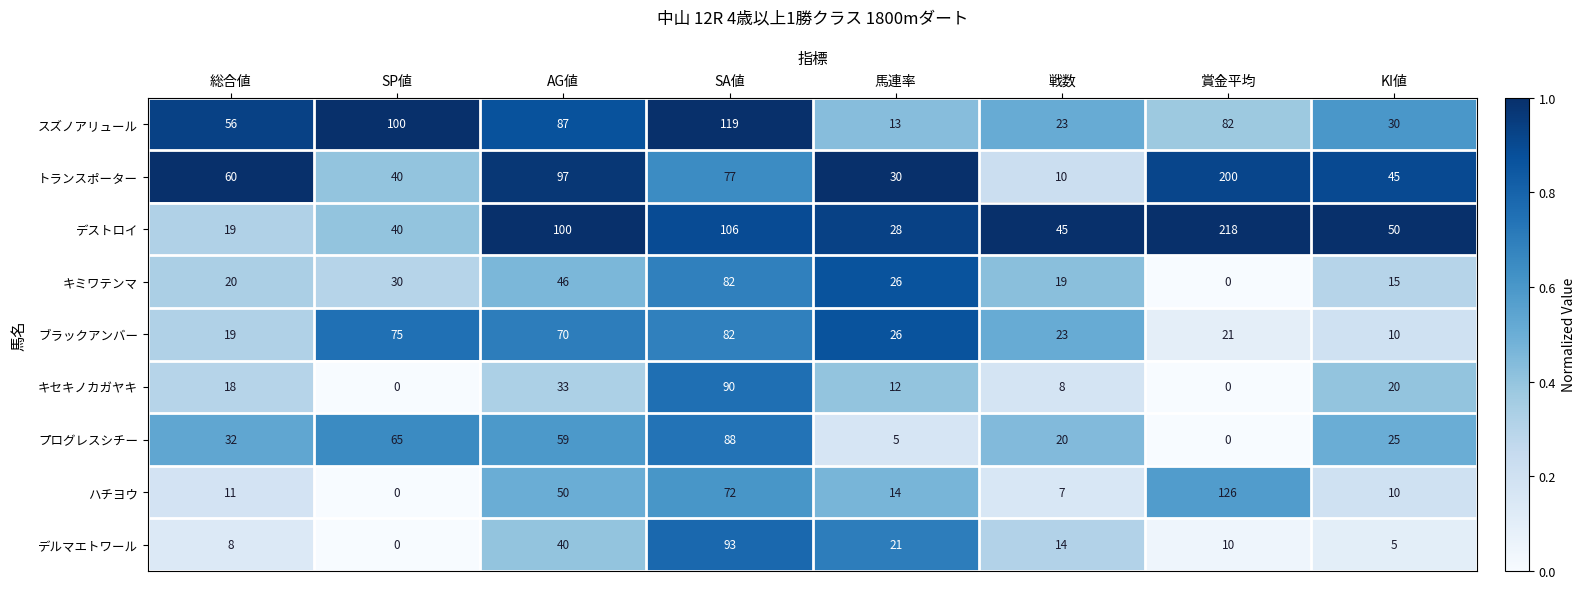

Which series has the largest range (max minus min)?

デストロイ